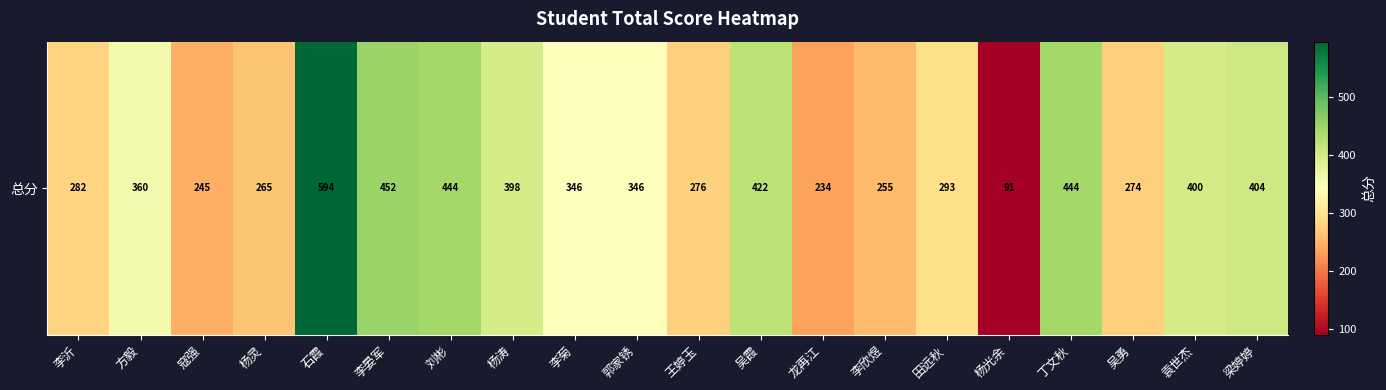

Which category has the lowest value across all series?

杨光余